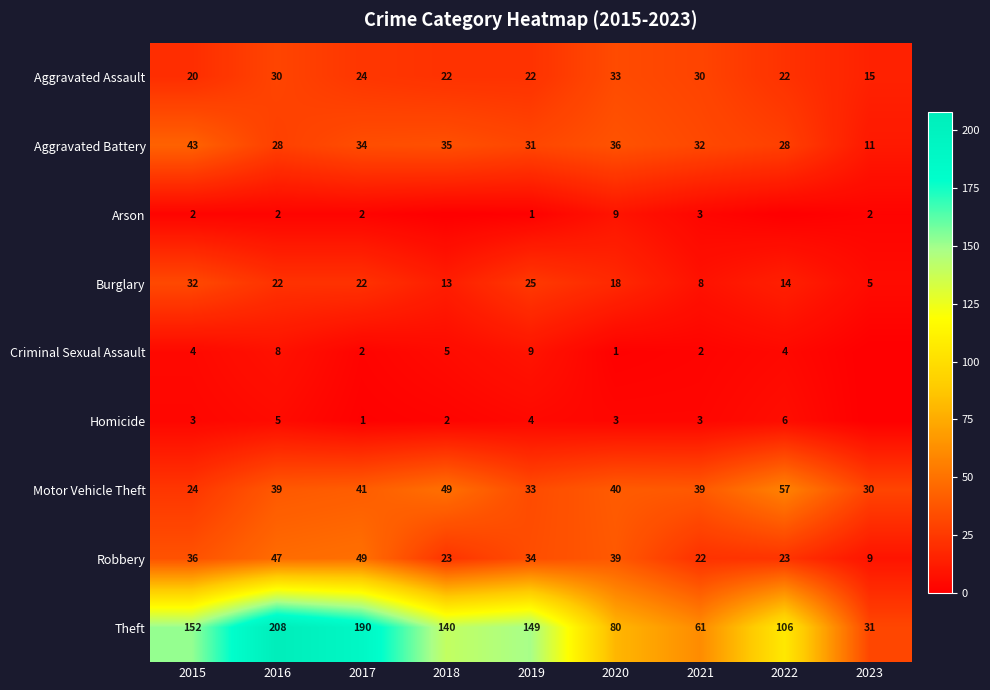

True or false: Aggravated Assault has a value of 22 at 2019.

True